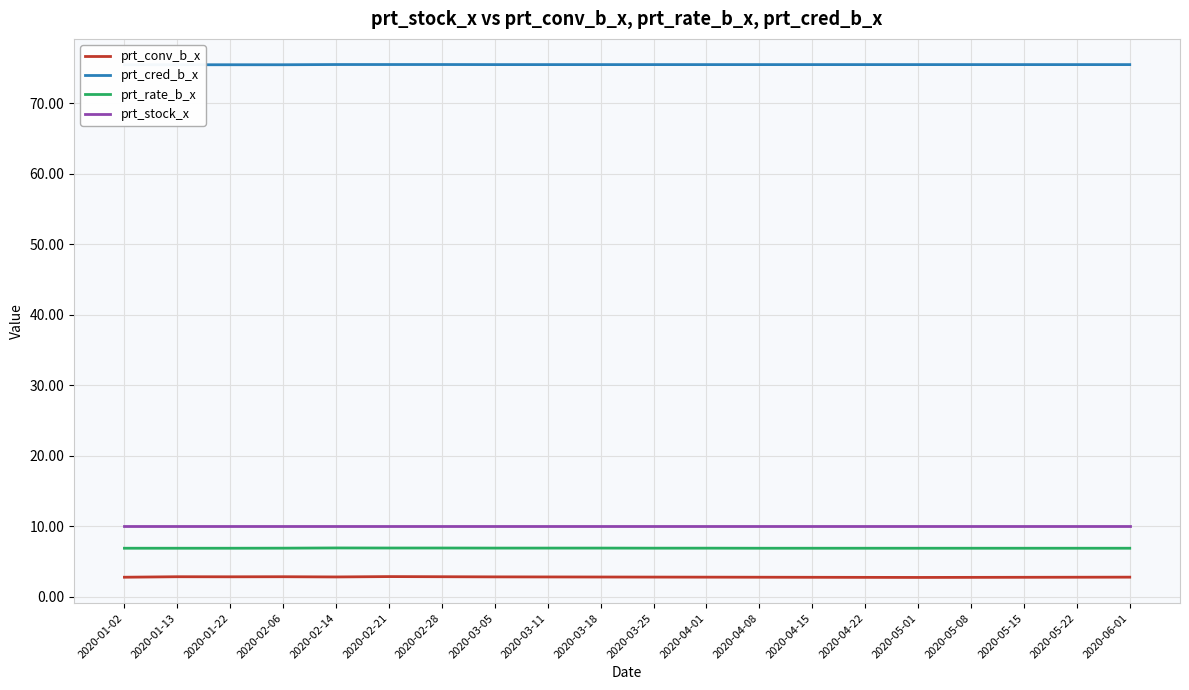

Which series changed the most between 2020-04-22 and 2020-05-08?

prt_conv_b_x